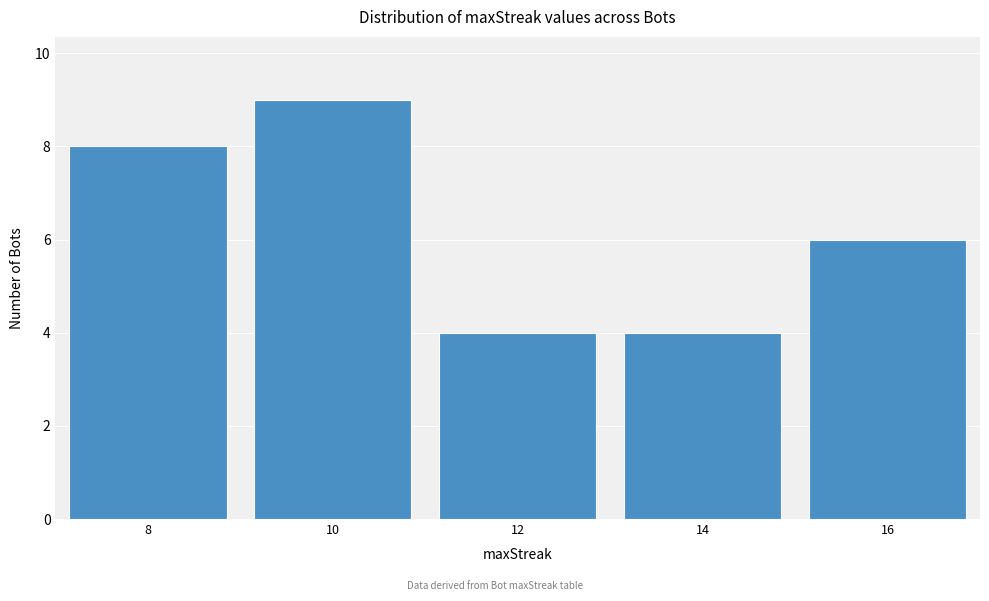

Which range on the x-axis has the tallest bar?

9 to 11